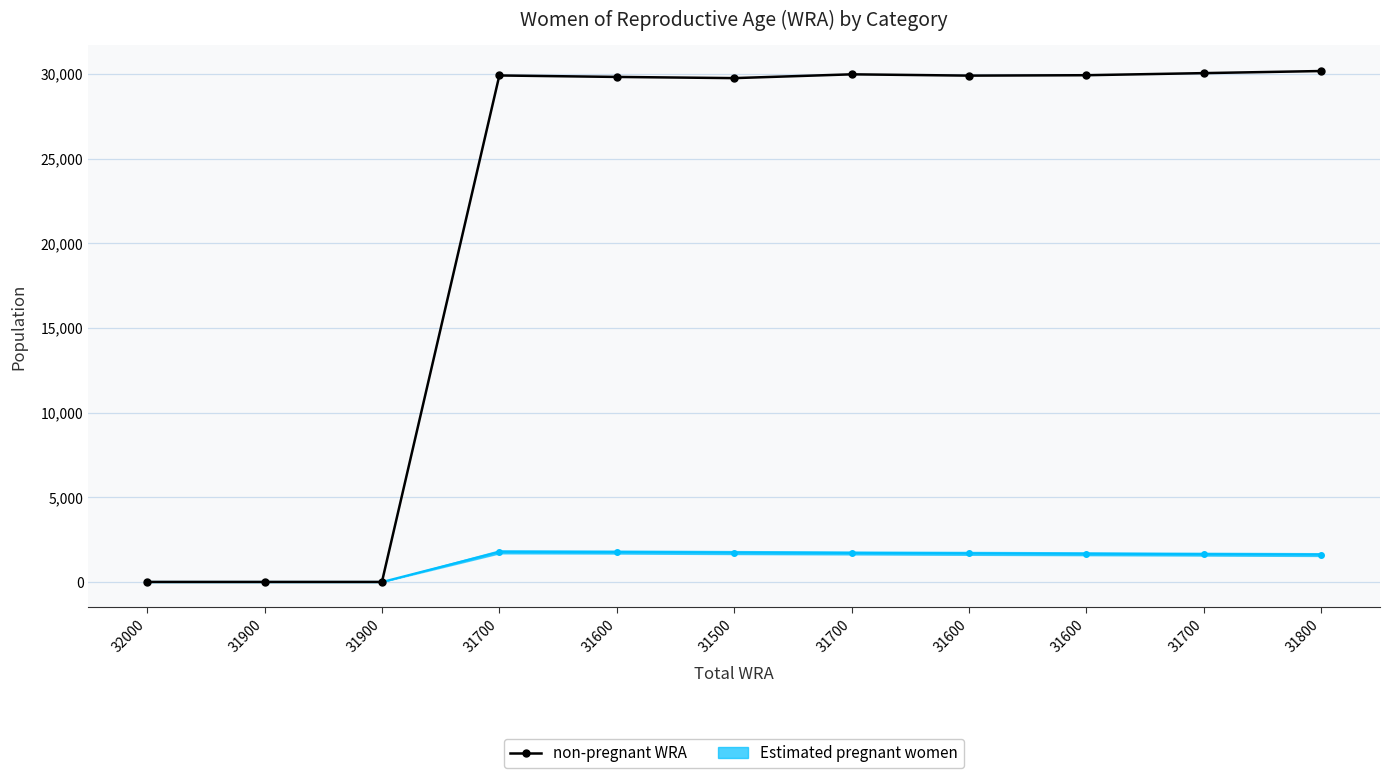

Reading left to right, list all the values displayed in this chart.

0.0	0.0	0.0	29920.7	29834.4	29764.1	29987.9	29911.8	29935.6	30059.5	30183.3